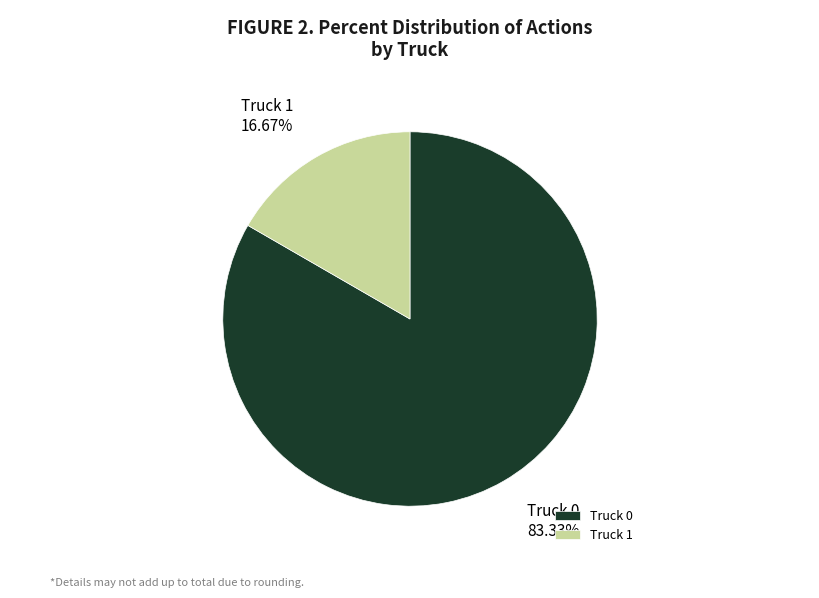

Which slice represents more than half of the pie?

Truck 0